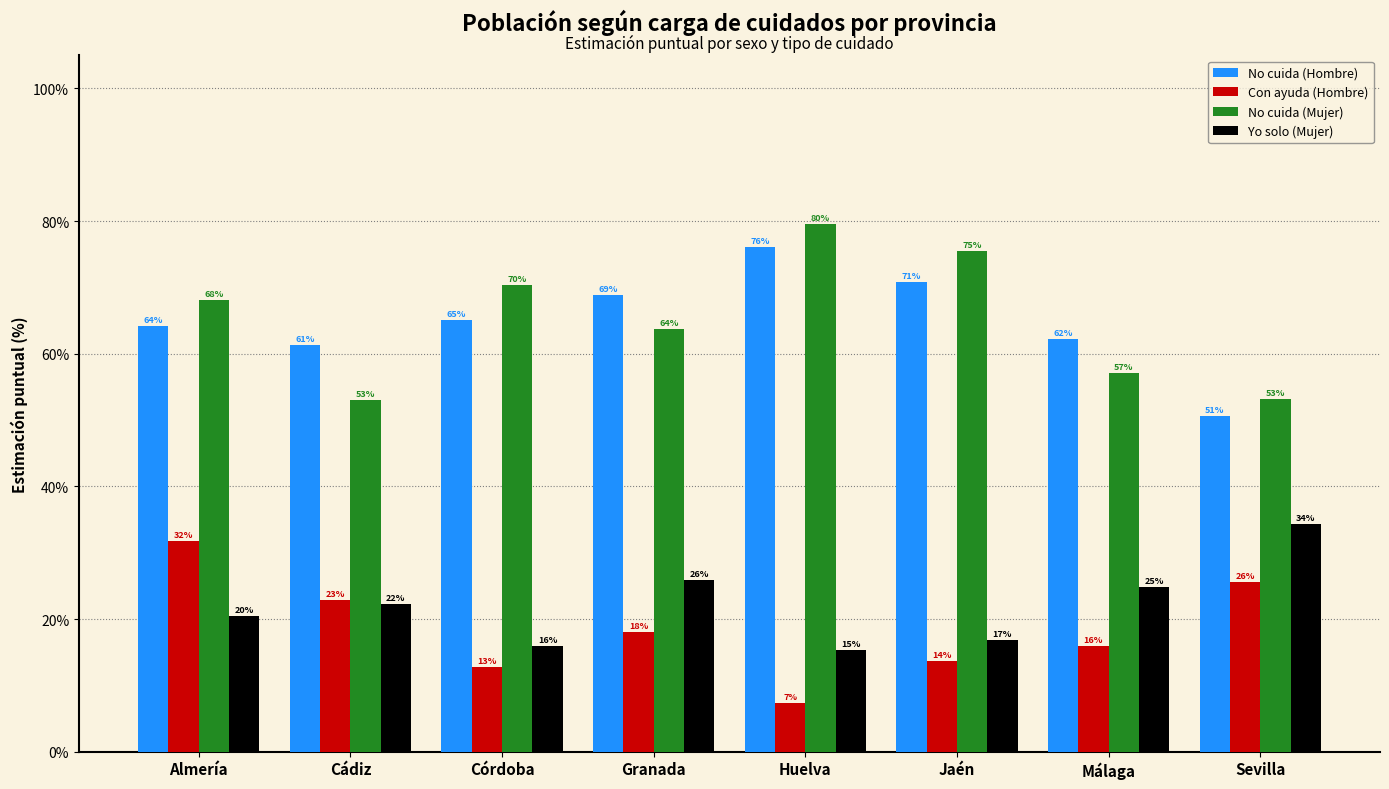

What position from the left is Sevilla?

8